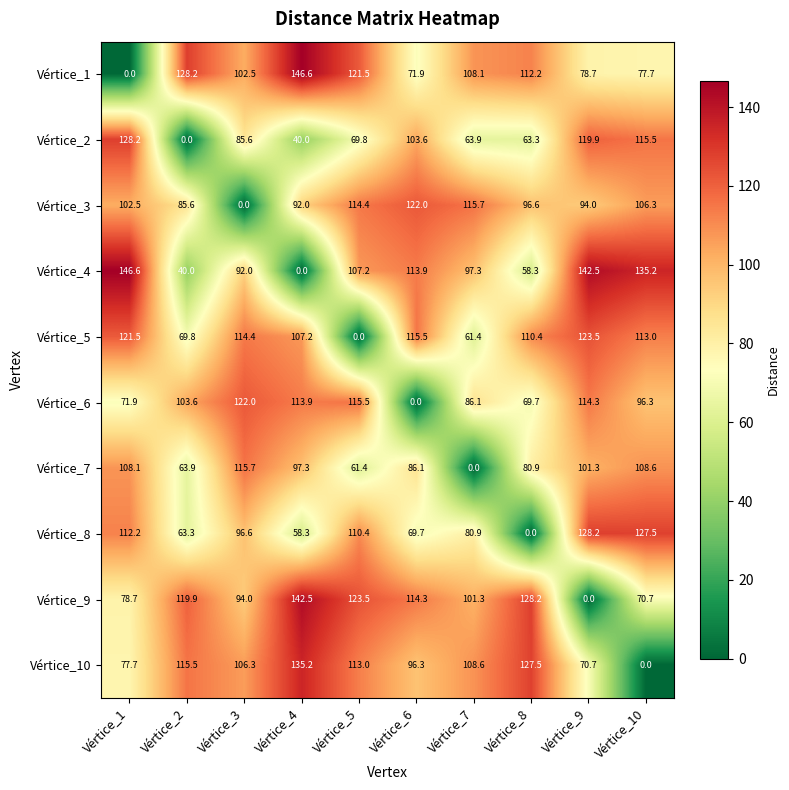

What is the sum of all Vértice_4 values?

933.0